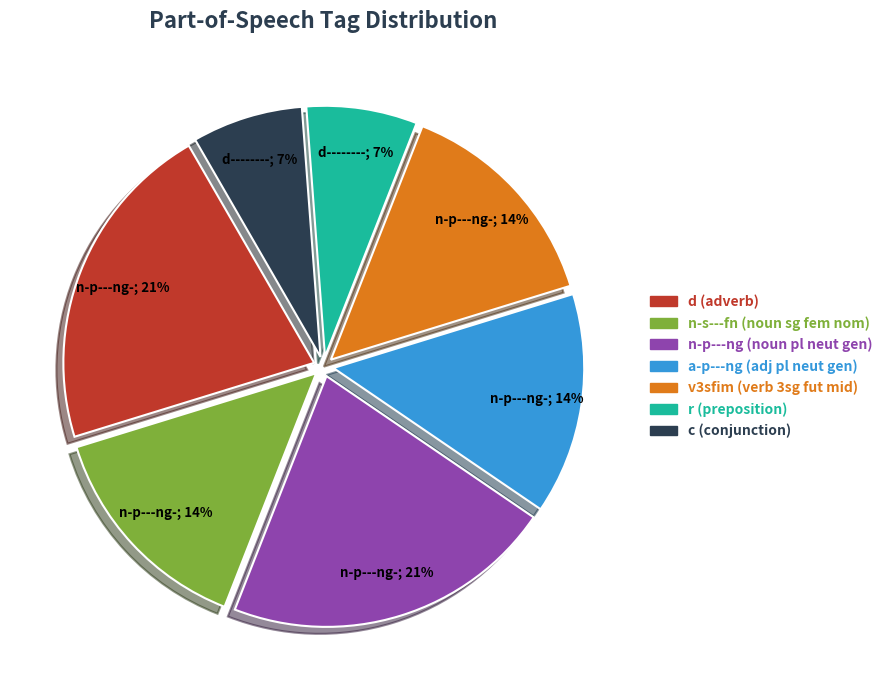

Is there a majority slice in this chart?

No